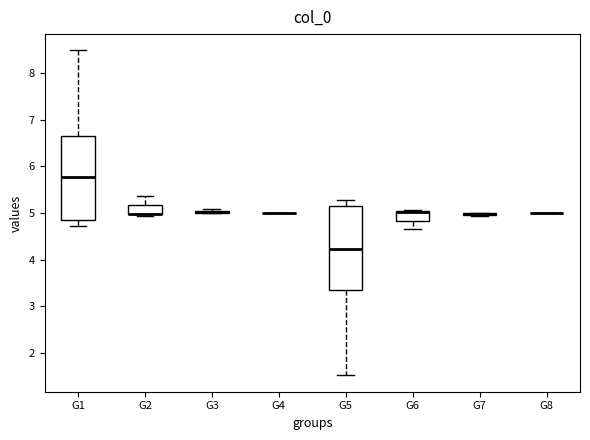

Reading left to right, transcribe this box plot: for each box, give where its median line is, the range the box spans, and where its two whiskers end, as read against the y-axis. The values are not printed on the chart, so give them approximately, as read against the axis.

G1: median 5.8, box 4.8 to 6.6, whiskers 4.7 to 8.5
G2: median 5.0 (drawn on the box's lower edge), box 5.0 to 5.2, whiskers 4.9 to 5.4
G3: box collapsed to a line at 5.0, whiskers 5.0 to 5.1
G4: box collapsed to a line at 5.0, whiskers 5.0 to 5.0
G5: median 4.2, box 3.4 to 5.2, whiskers 1.5 to 5.3
G6: median 5.0 (drawn on the box's upper edge), box 4.8 to 5.0, whiskers 4.6 to 5.1
G7: box collapsed to a line at 5.0, whiskers 4.9 to 5.0
G8: box collapsed to a line at 5.0, whiskers 5.0 to 5.0